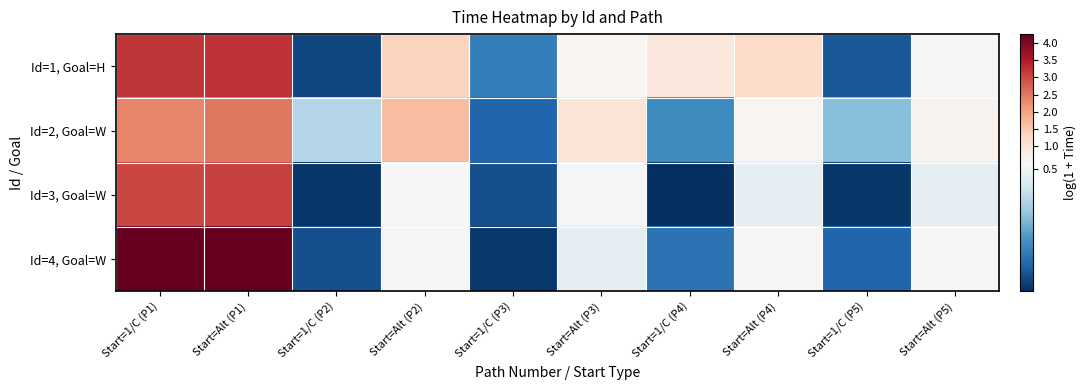

What is the maximum value shown in the chart?

4.3